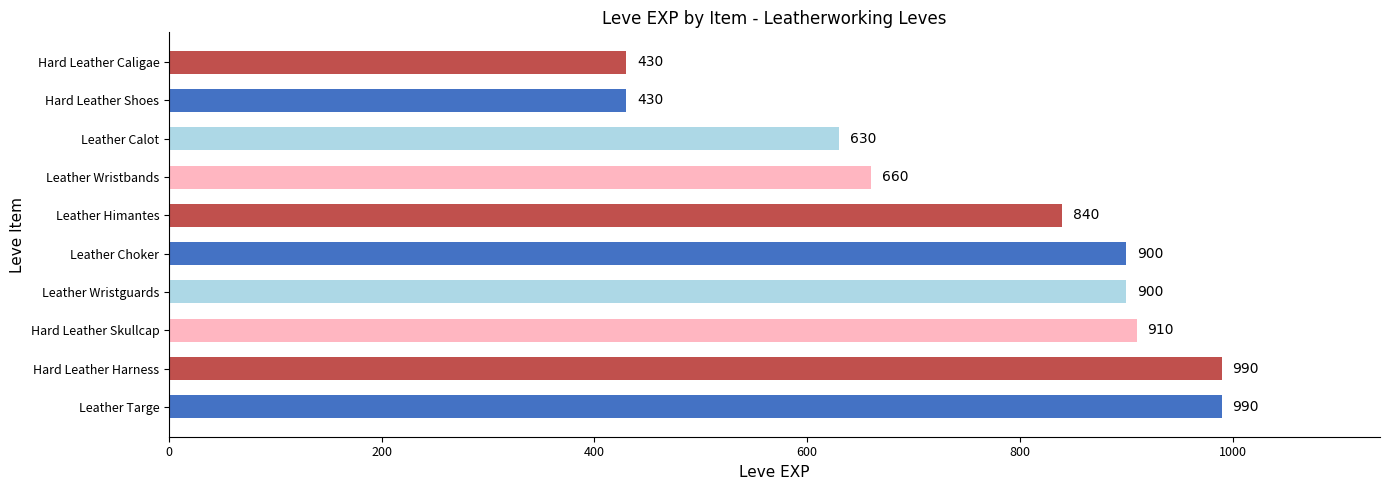

What is the difference between the maximum and minimum values?

560